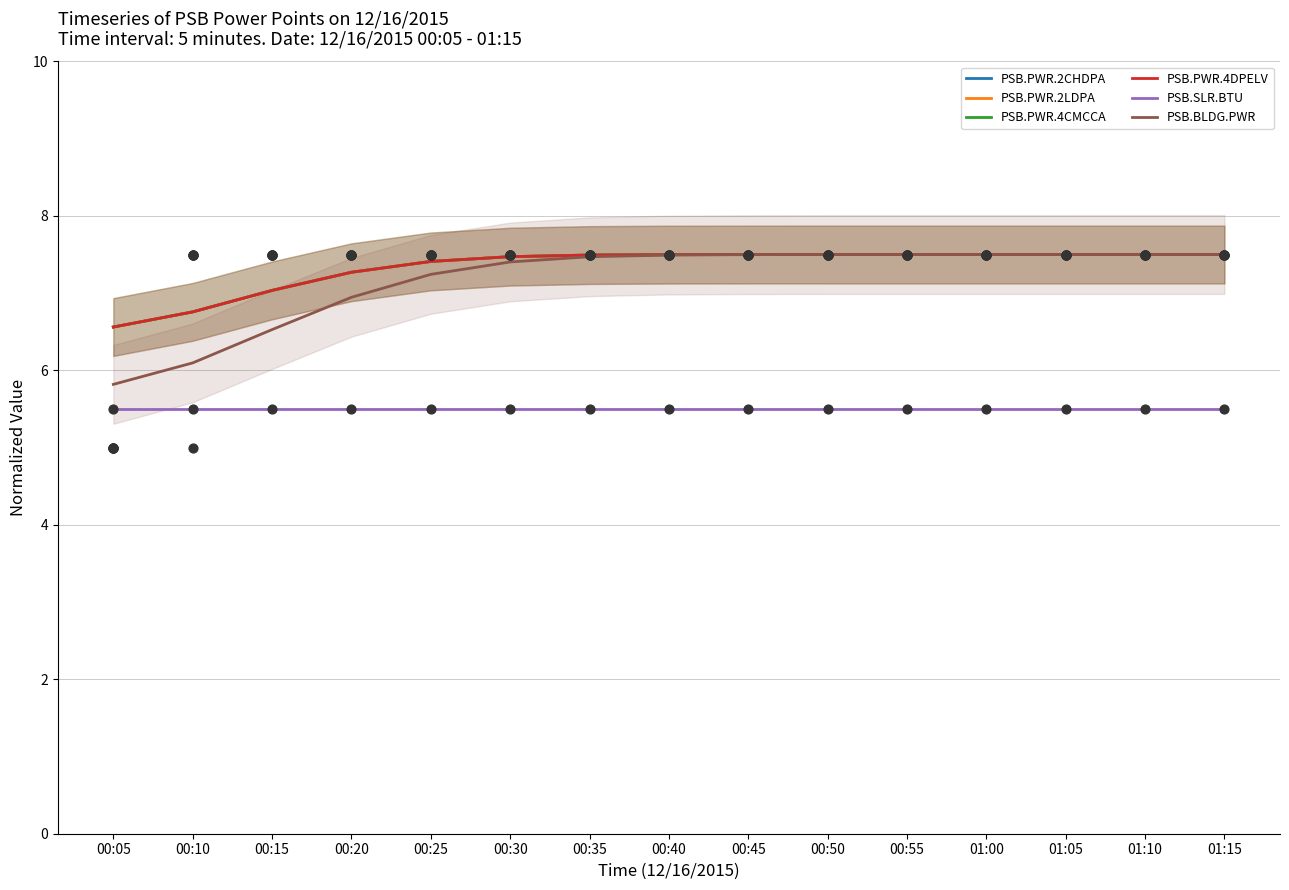

What is the total value across all series at 00:40?

43.0